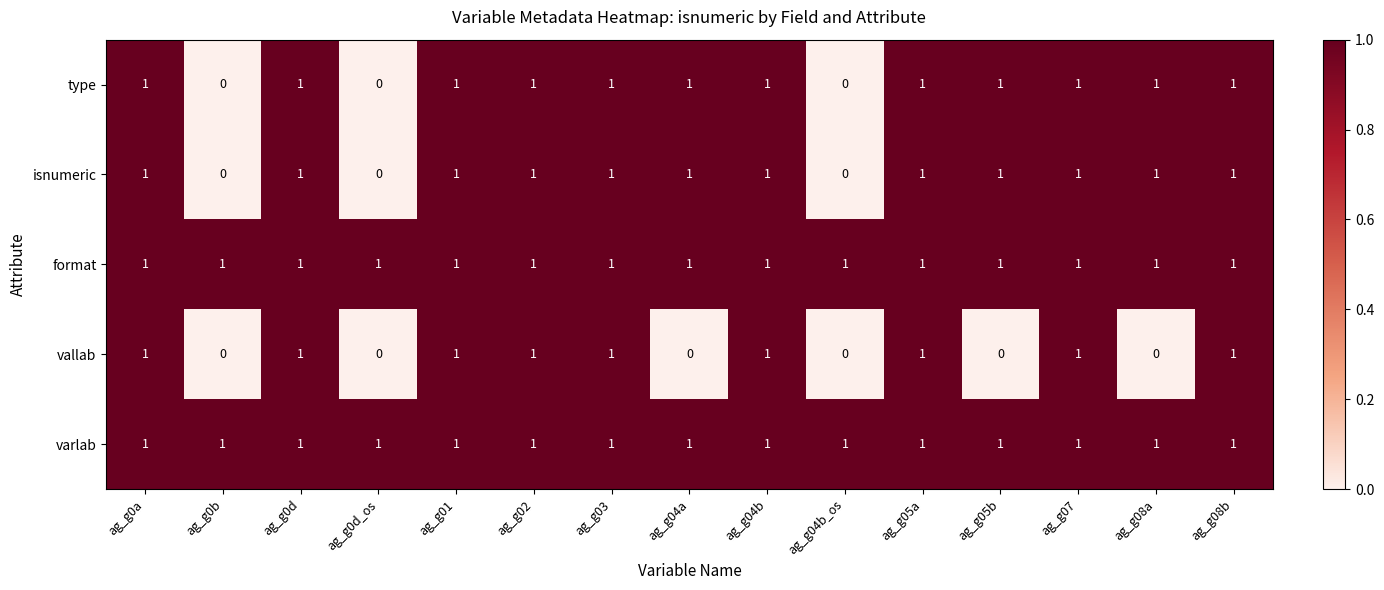

At how many categories does at least one series exceed 0?

15